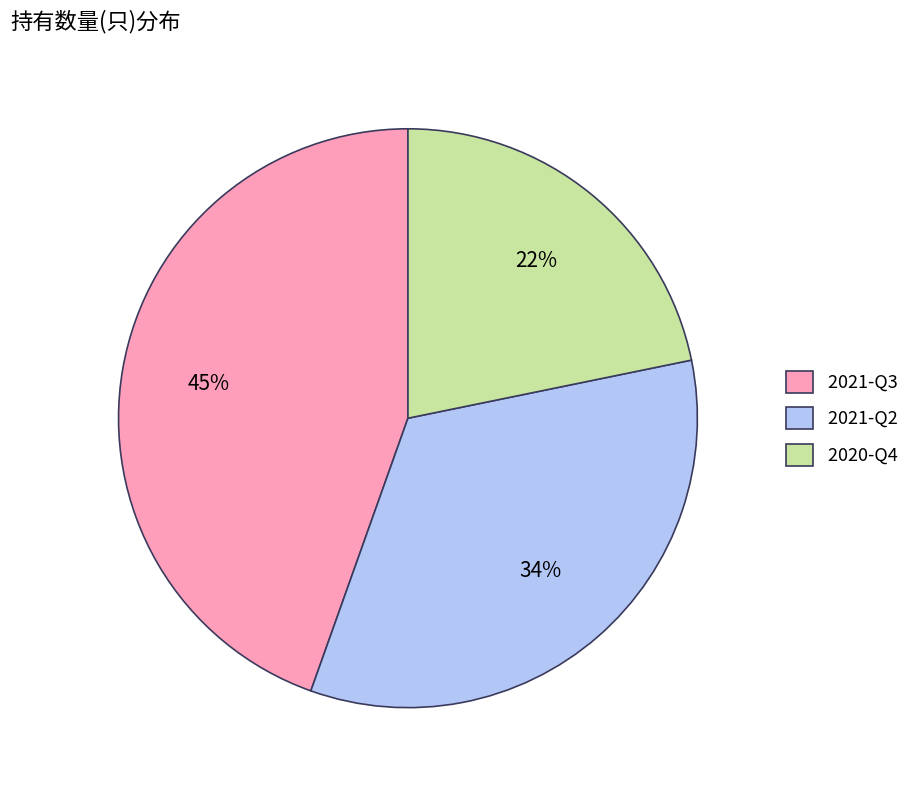

Count the number of slices in the pie.

3